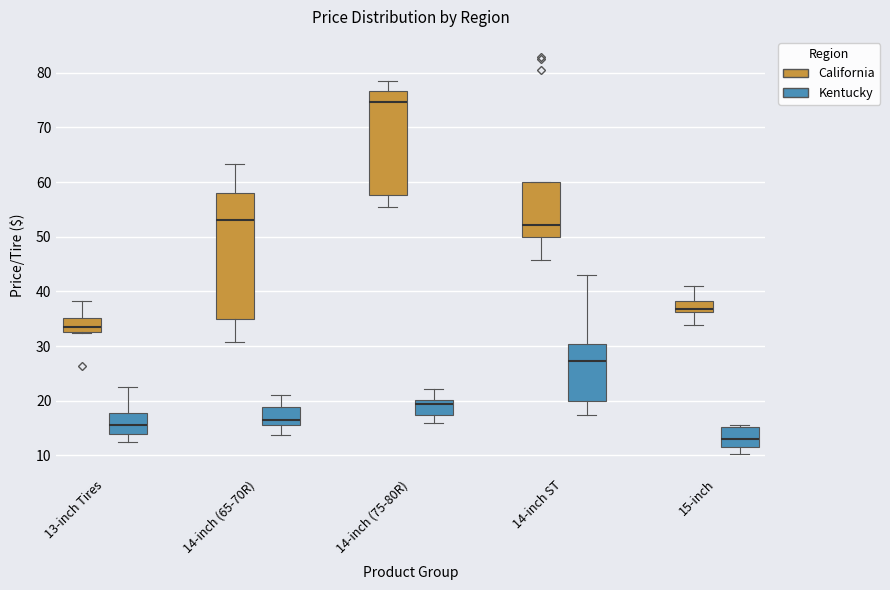

Reading left to right, transcribe this box plot: for each box, give where its median line is, the range the box spans, and where its two whiskers end, as read against the y-axis. The values are not printed on the chart, so give them approximately, as read against the axis.

13-inch Tires (California): median 33 (just above the box's lower edge), box 33 to 35, whiskers 32 to 38
13-inch Tires (Kentucky): median 16, box 14 to 18, whiskers 12 to 23
14-inch (65-70R) (California): median 53, box 35 to 58, whiskers 31 to 63
14-inch (65-70R) (Kentucky): median 17, box 15 to 19, whiskers 14 to 21
14-inch (75-80R) (California): median 75, box 58 to 77, whiskers 56 to 78
14-inch (75-80R) (Kentucky): median 19, box 17 to 20, whiskers 16 to 22
14-inch ST (California): median 52, box 50 to 60, whiskers 46 to 60
14-inch ST (Kentucky): median 27, box 20 to 30, whiskers 17 to 43
15-inch (California): median 37, box 36 to 38, whiskers 34 to 41
15-inch (Kentucky): median 13, box 11 to 15, whiskers 10 to 16